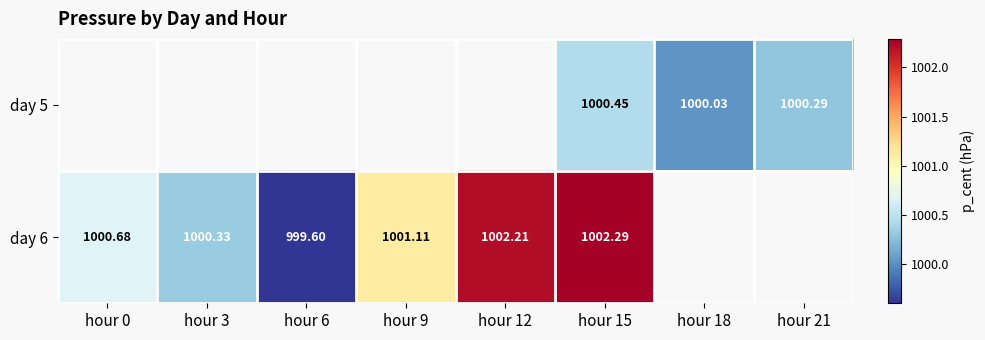

Is the value of day 5 at hour 18 greater than the value of day 6 at hour 3?

No